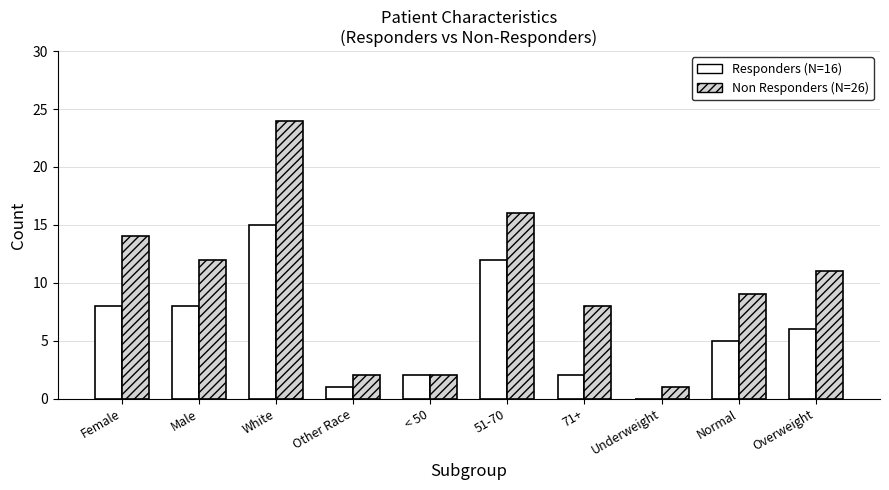

Which label corresponds to the largest value in the chart?

White